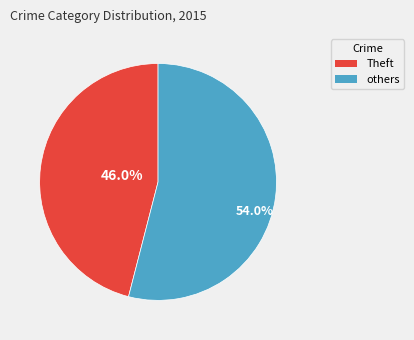

Is there any slice that represents more than half of the pie?

Yes